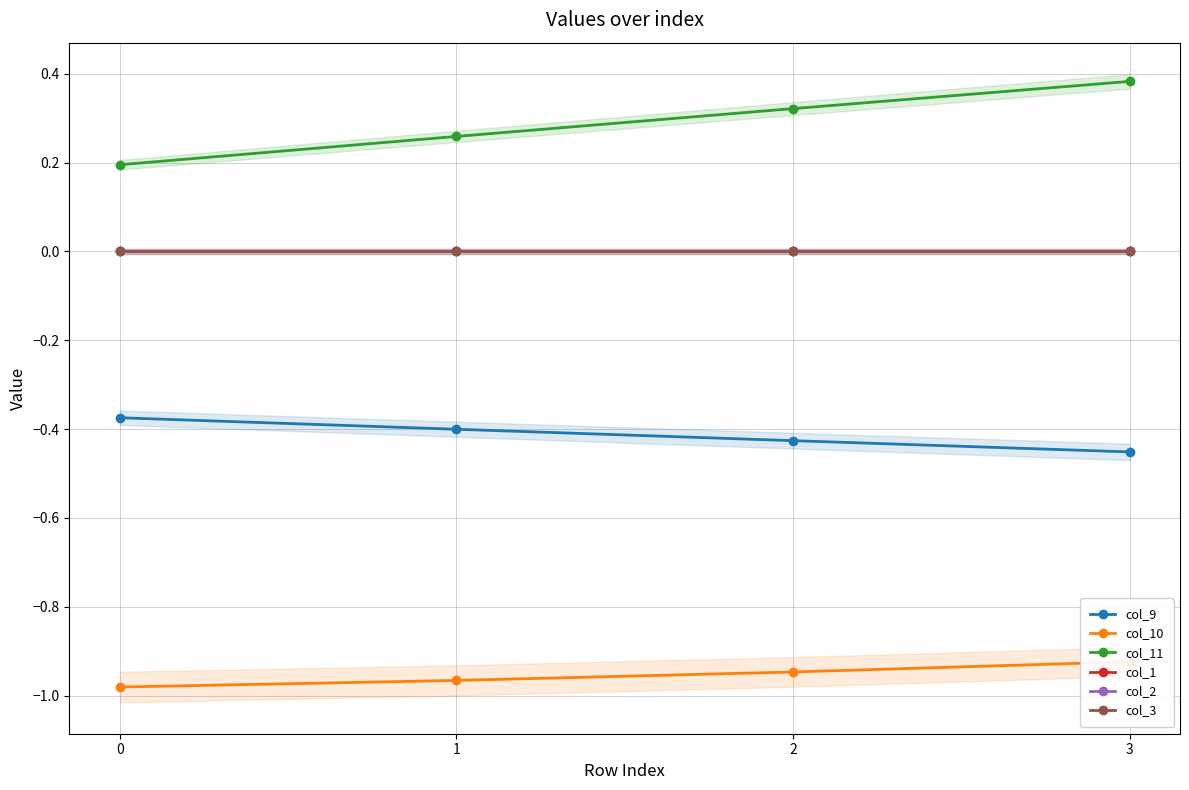

At which category is the sum across all series the highest?

3